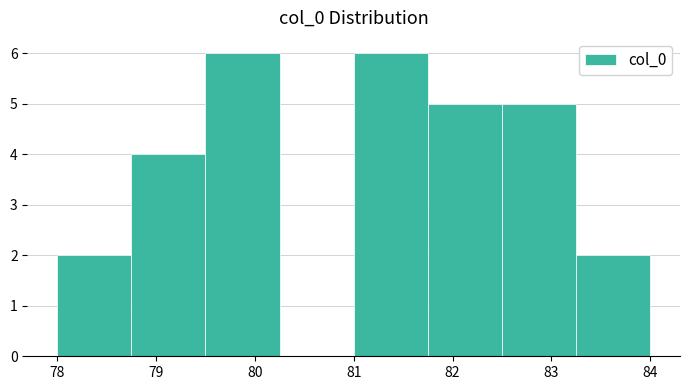

What is the height of the bar covering 78.75 to 79.50 on the x-axis? Neither the bar edges nor the heights are printed on the chart, so give them approximately, as read against the axes.

4